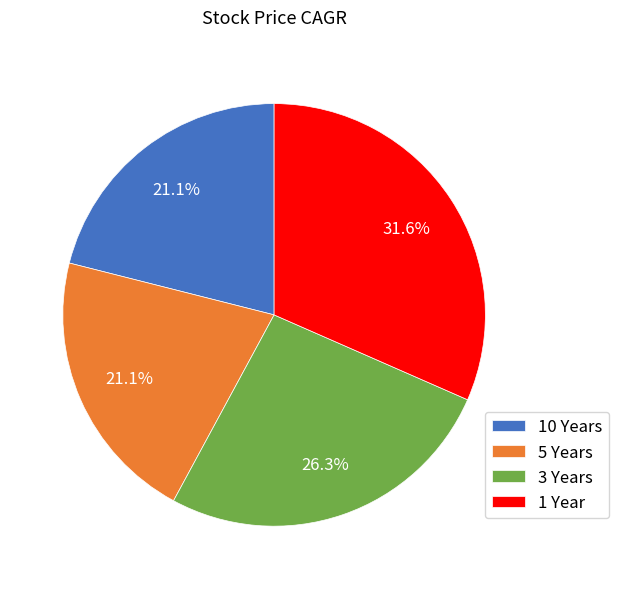

What percentage is the 1 Year slice, to the nearest percent?

32%